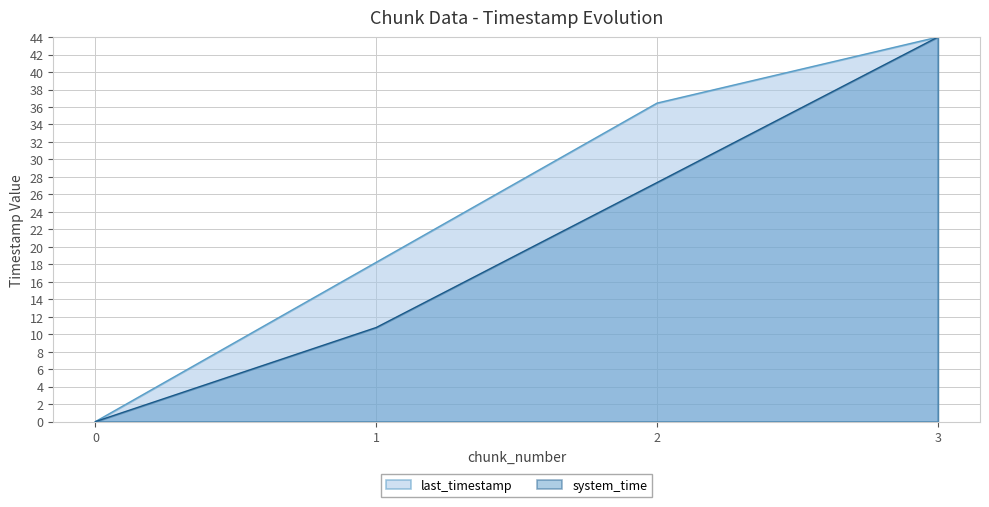

How many categories are shown in the chart?

4